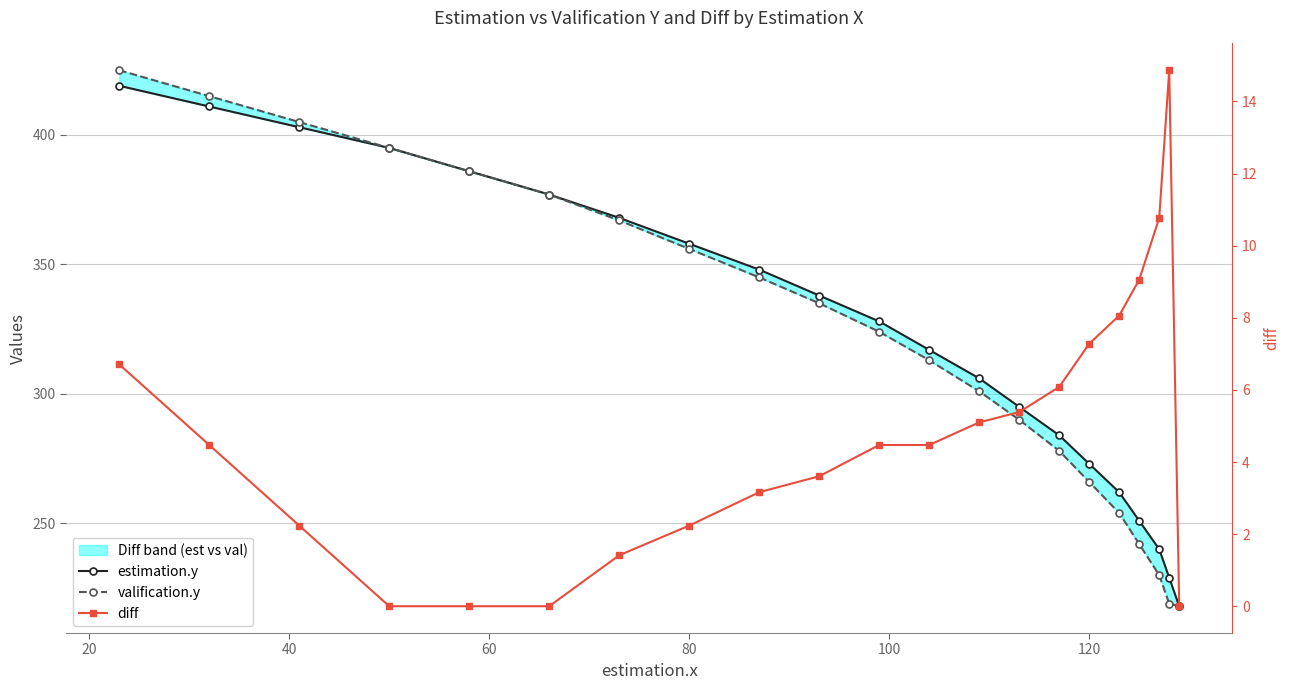

Rank the series at 120 from lowest to highest value.

diff, valification.y, estimation.y